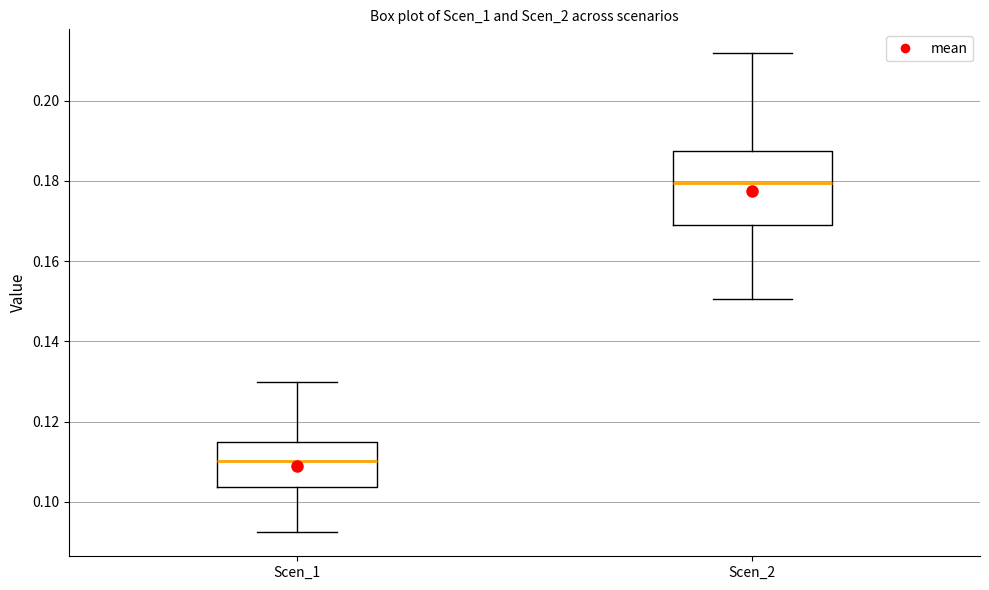

Which box has the lowest median line?

Scen_1